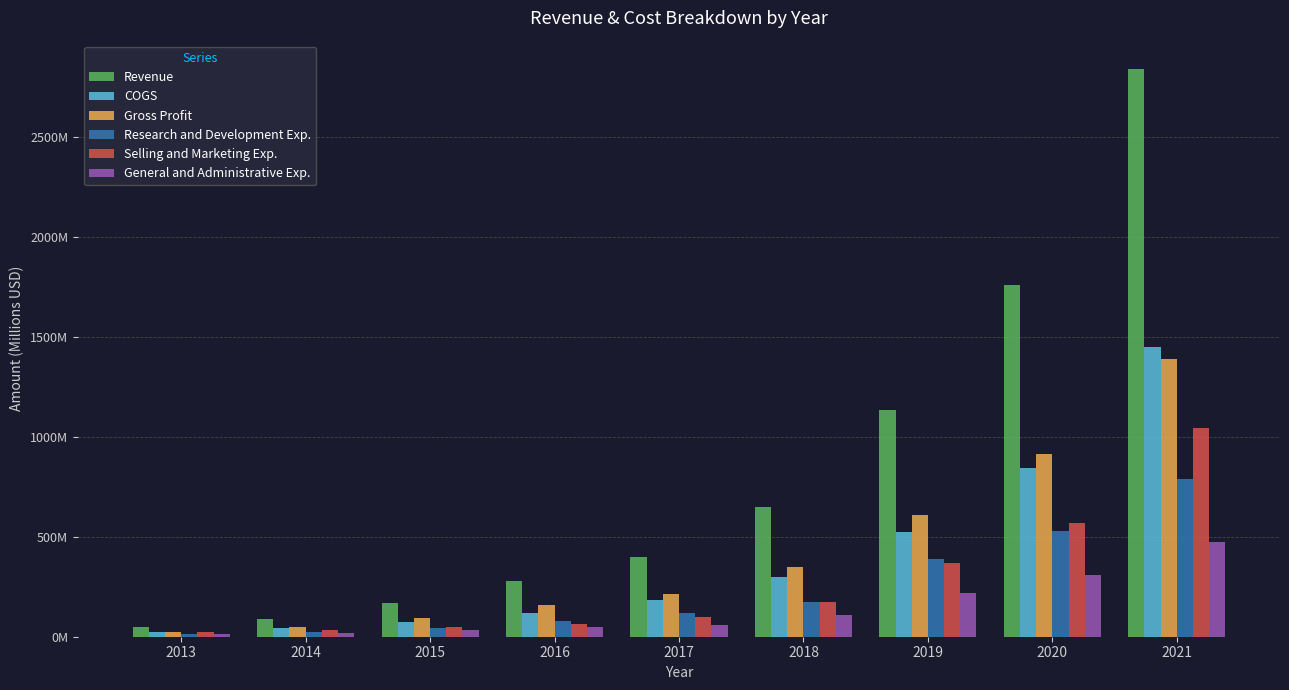

Between 2014 and 2018, which series saw the biggest shift?

Revenue